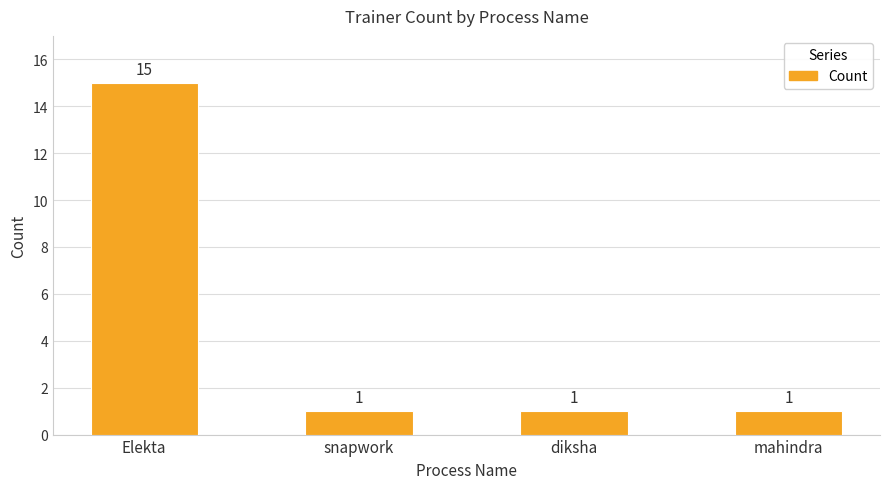

Reading left to right, transcribe all the data shown in this chart.

15	1	1	1